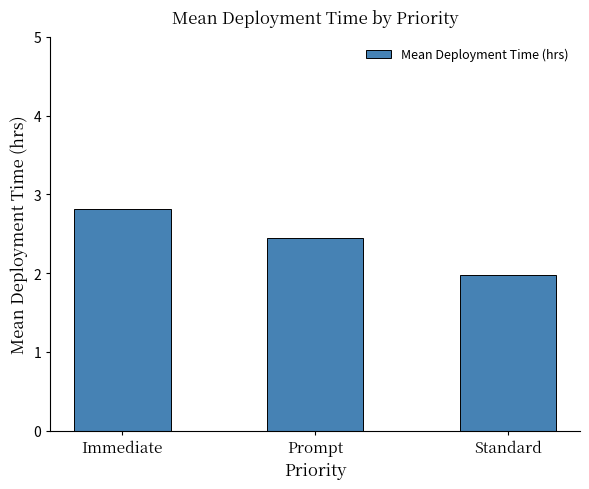

What is the difference between the values at Standard and Prompt?

0.5